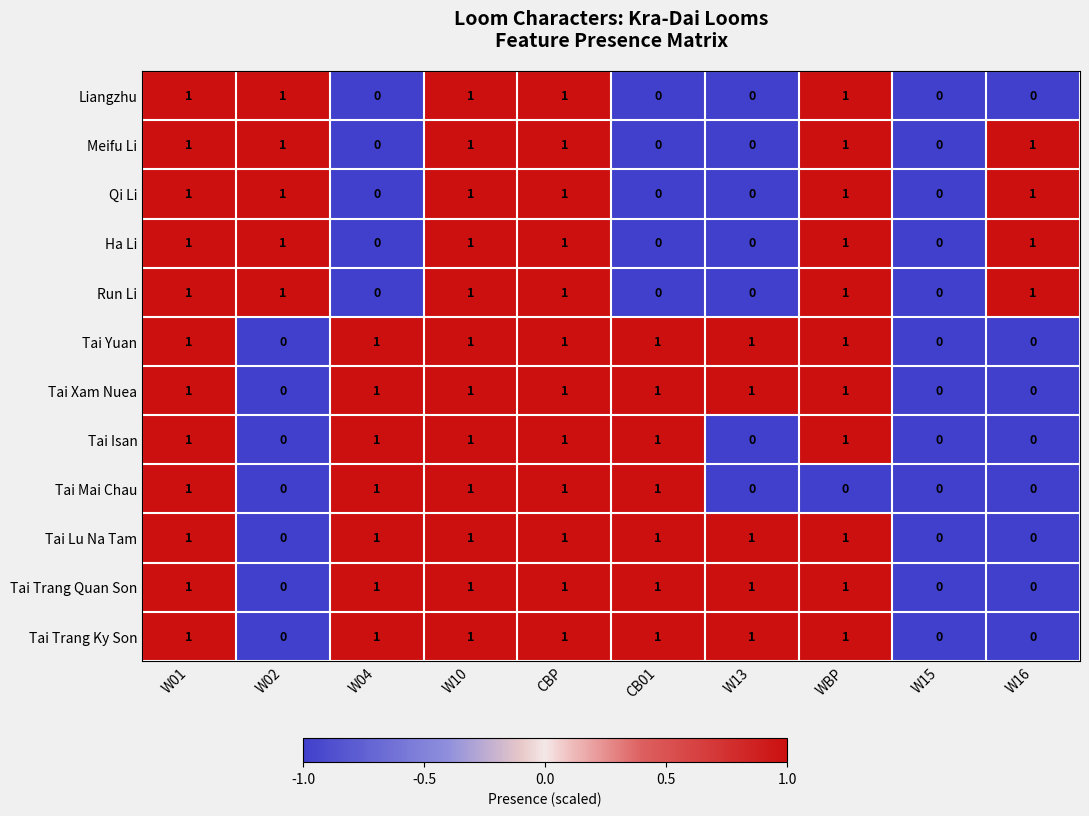

How many positive values does the Tai Isan series have?

6